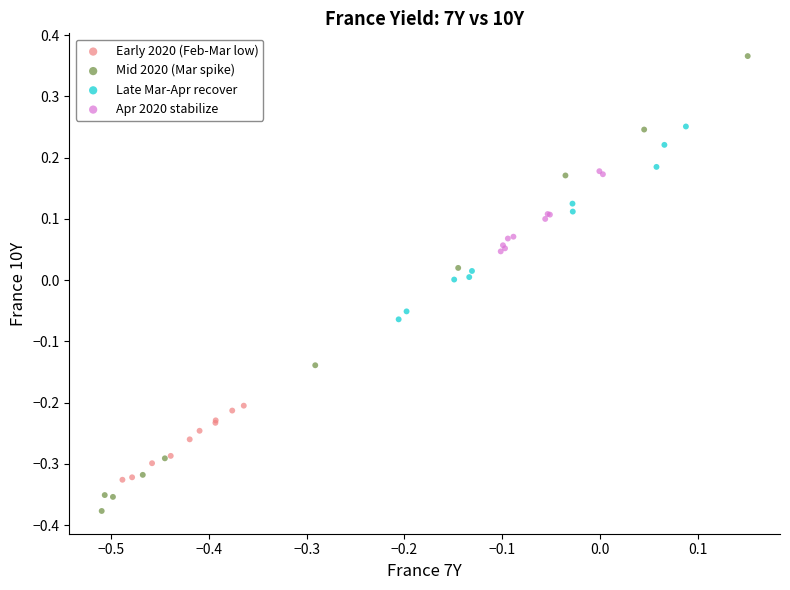

Which series contains the highest Y value?

Mid 2020 (Mar spike)